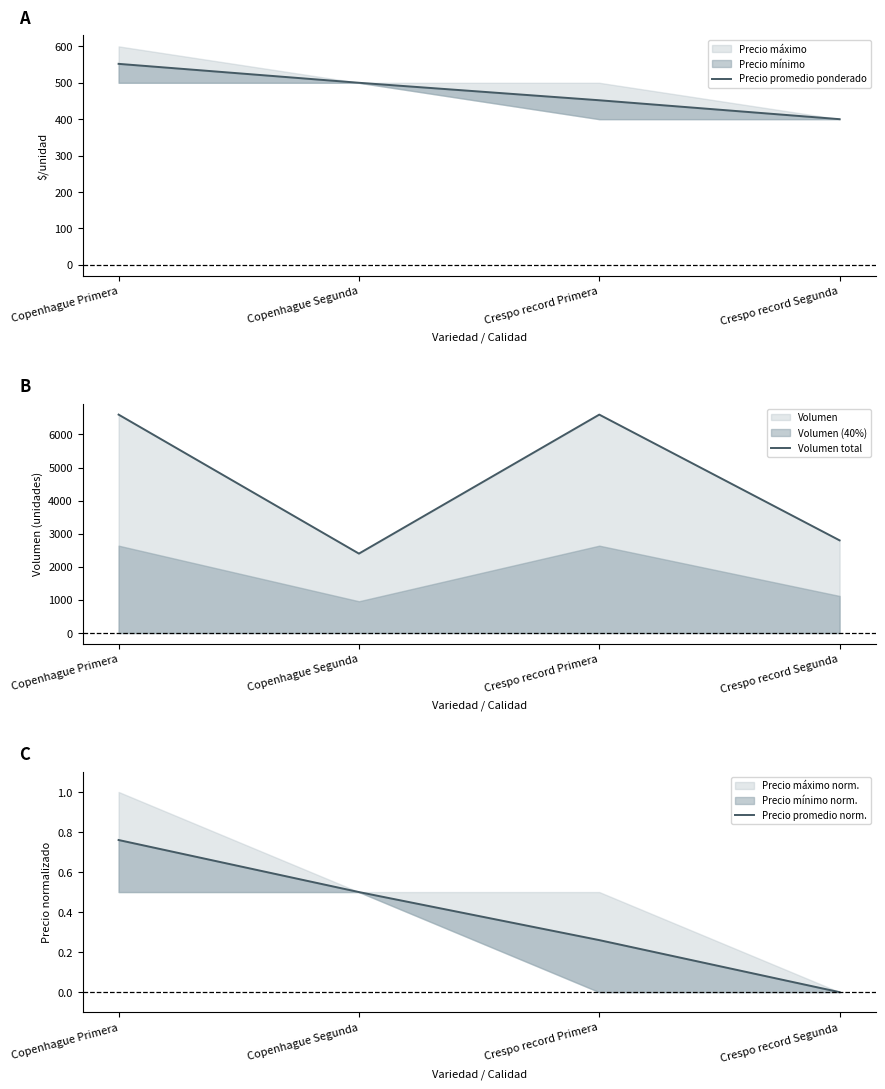

The value of Volumen total at Crespo record Primera is 6600.0. True or false?

True